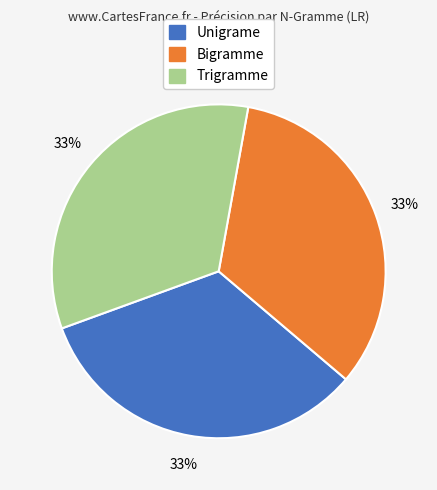

Is the sum of Bigramme and Trigramme greater than half?

Yes